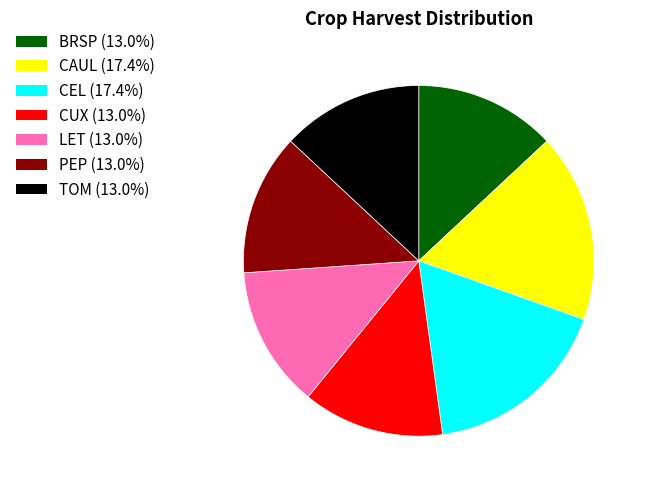

Is there any slice that represents more than half of the pie?

No